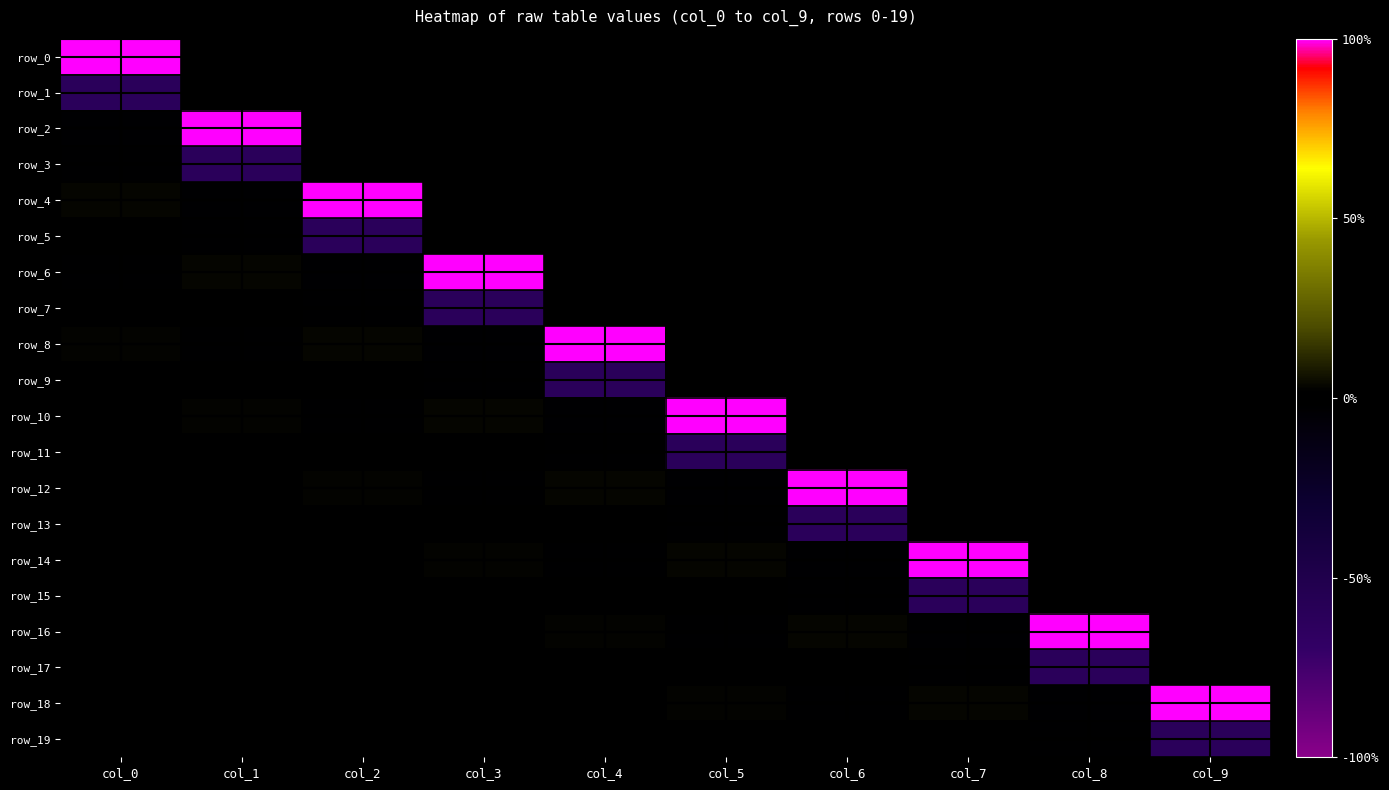

What is the total value across all series at col_6?

0.3